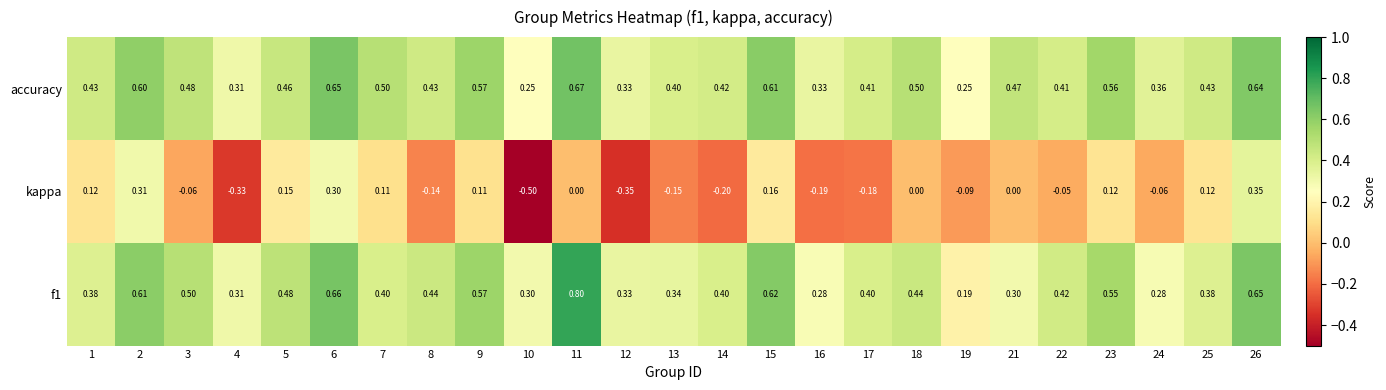

Which series has the largest range (max minus min)?

kappa